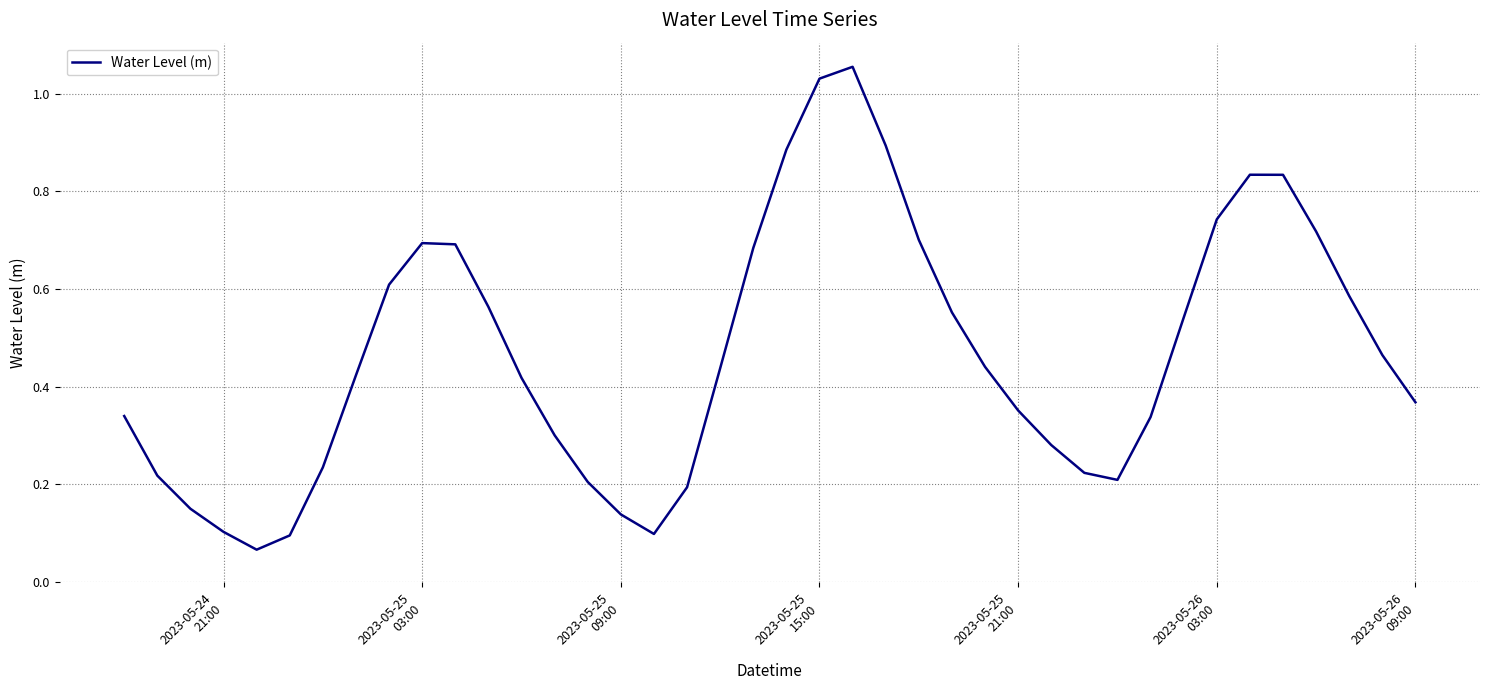

True or false: the data has more than 0 interior local peaks.

True